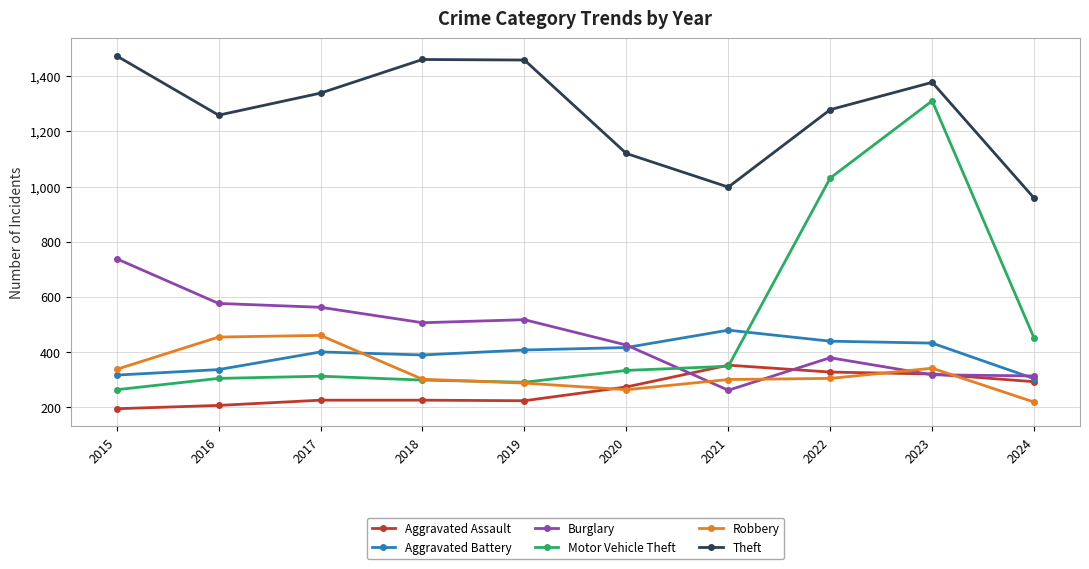

How many distinct data groups are displayed?

6